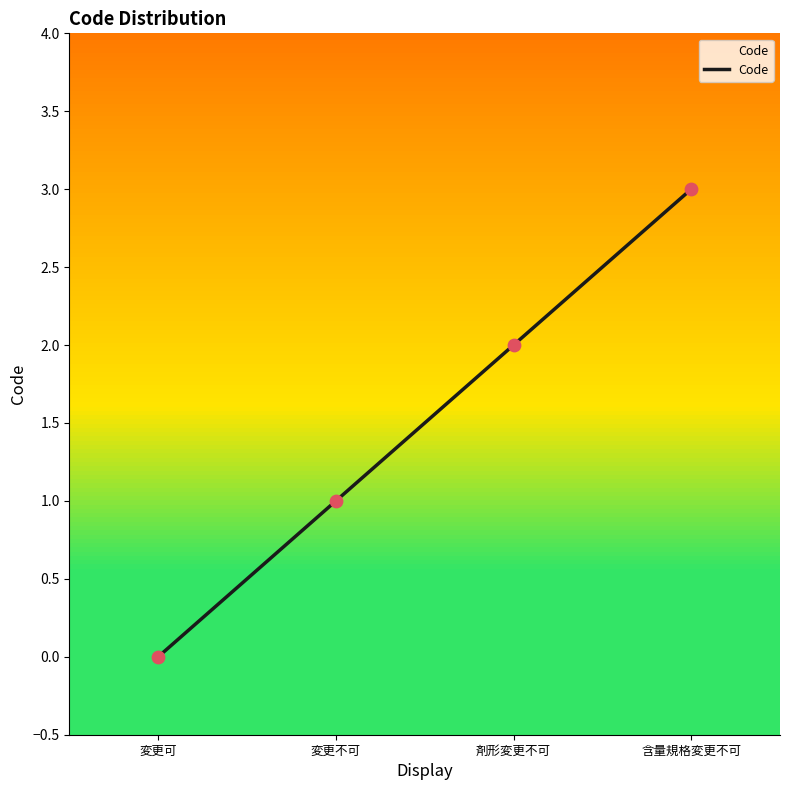

Approximately how many times larger is the value at 変更不可 compared to 含量規格変更不可?

0.3